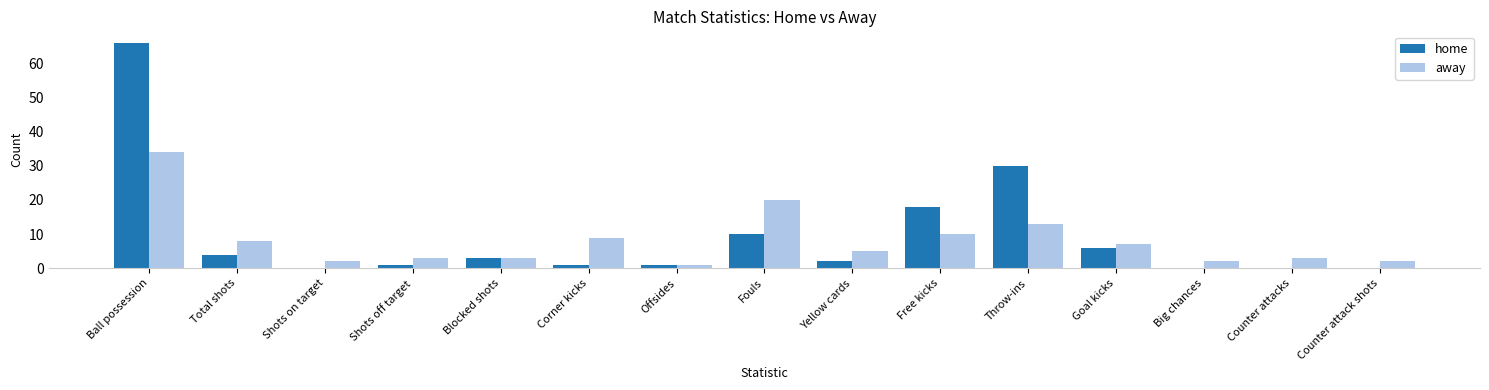

Are the bars grouped side by side (vs. stacked)?

Yes